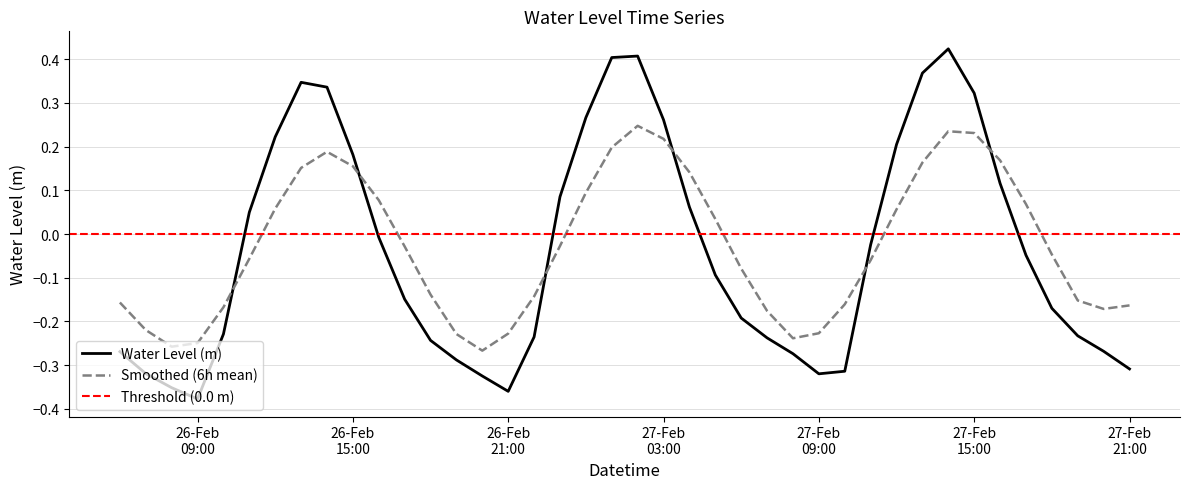

After their last crossing, which series has the higher values: Smoothed (6h mean) or Water Level (m)?

Smoothed (6h mean)